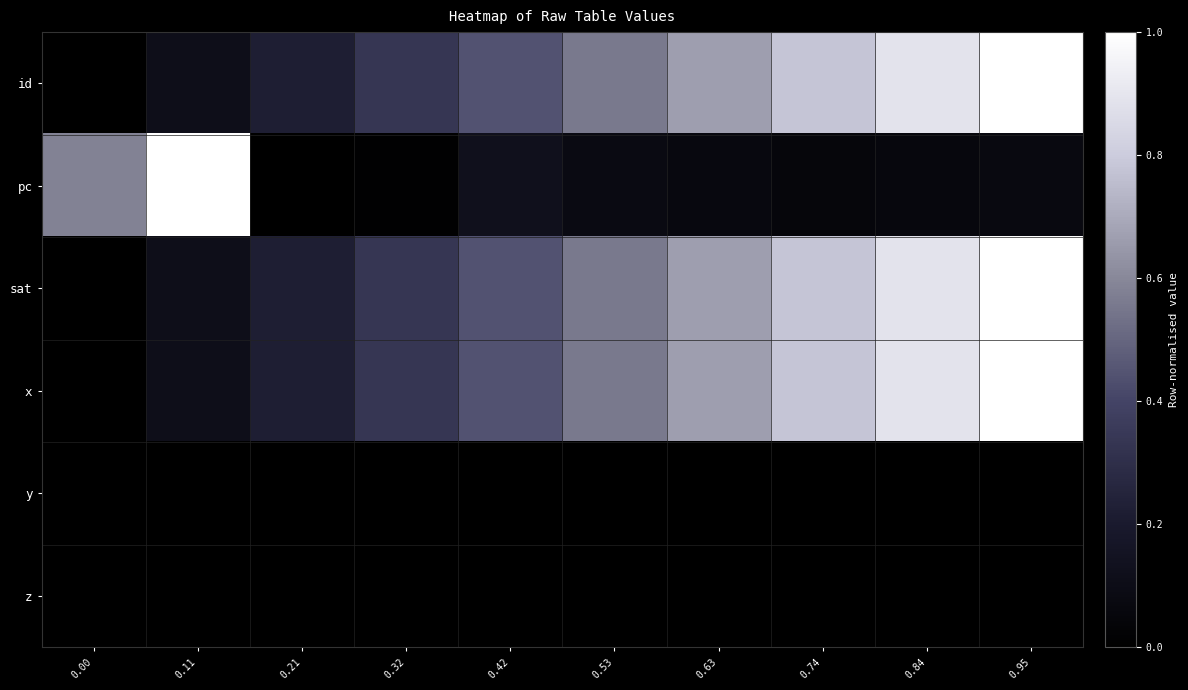

Reading right to left, what are all the values shown in this chart?

id: 0.95=1.0	0.84=0.9	0.74=0.8	0.63=0.7	0.53=0.6	0.42=0.4	0.32=0.3	0.21=0.2	0.11=0.1	0.00=0.0
pc: 0.95=0.1	0.84=0.1	0.74=0.1	0.63=0.1	0.53=0.1	0.42=0.1	0.32=0.0	0.21=0.0	0.11=1.0	0.00=0.6
sat: 0.95=1.0	0.84=0.9	0.74=0.8	0.63=0.7	0.53=0.6	0.42=0.4	0.32=0.3	0.21=0.2	0.11=0.1	0.00=0.0
x: 0.95=1.0	0.84=0.9	0.74=0.8	0.63=0.7	0.53=0.6	0.42=0.4	0.32=0.3	0.21=0.2	0.11=0.1	0.00=0.0
y: 0.95=0.0	0.84=0.0	0.74=0.0	0.63=0.0	0.53=0.0	0.42=0.0	0.32=0.0	0.21=0.0	0.11=0.0	0.00=0.0
z: 0.95=0.0	0.84=0.0	0.74=0.0	0.63=0.0	0.53=0.0	0.42=0.0	0.32=0.0	0.21=0.0	0.11=0.0	0.00=0.0